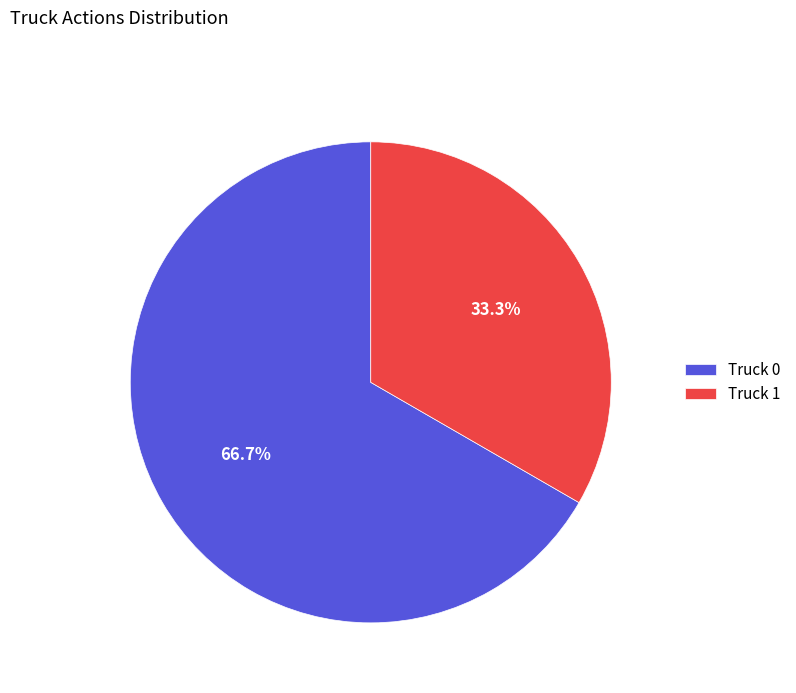

Which category has the smallest portion of the pie?

Truck 1